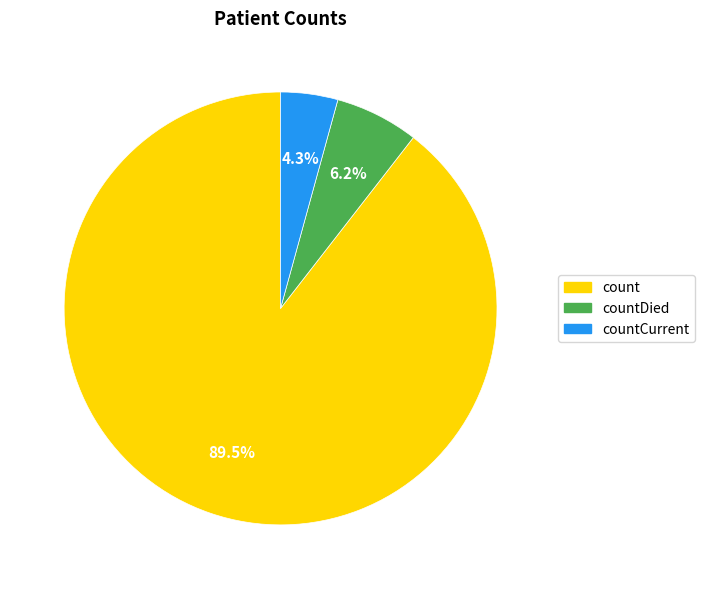

To the nearest percent, what is the difference between the largest and smallest slice percentages?

85%